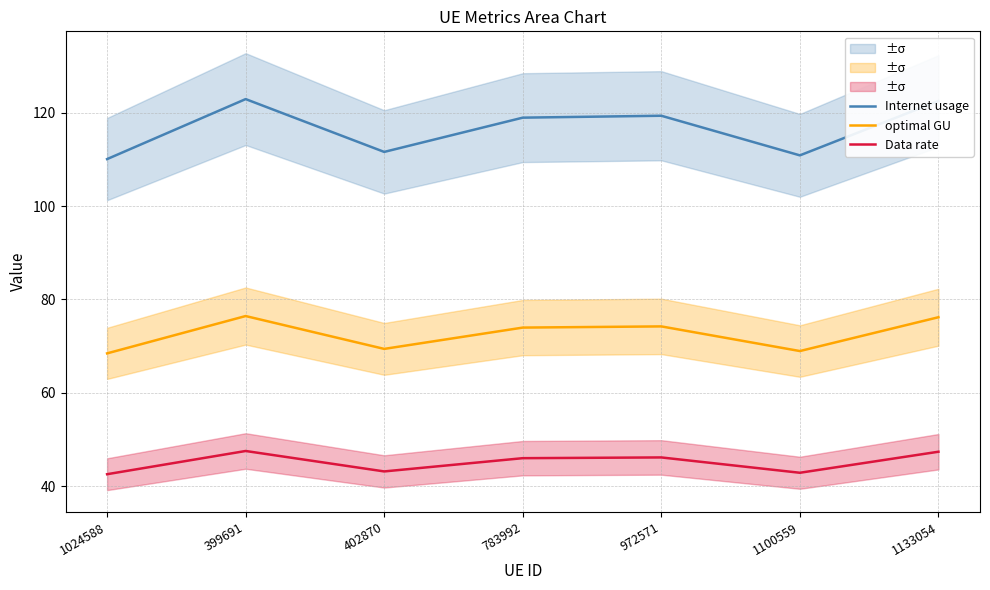

Which series changed the most between 402870 and 972571?

Internet usage